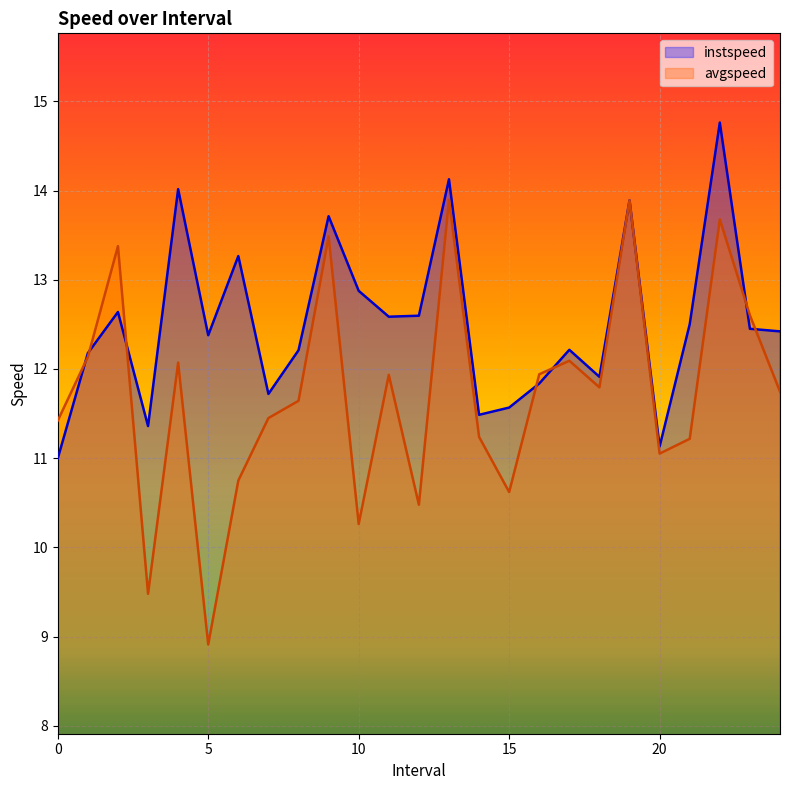

Is the value of instspeed at 20.0 greater than the value of avgspeed at 7.0?

No